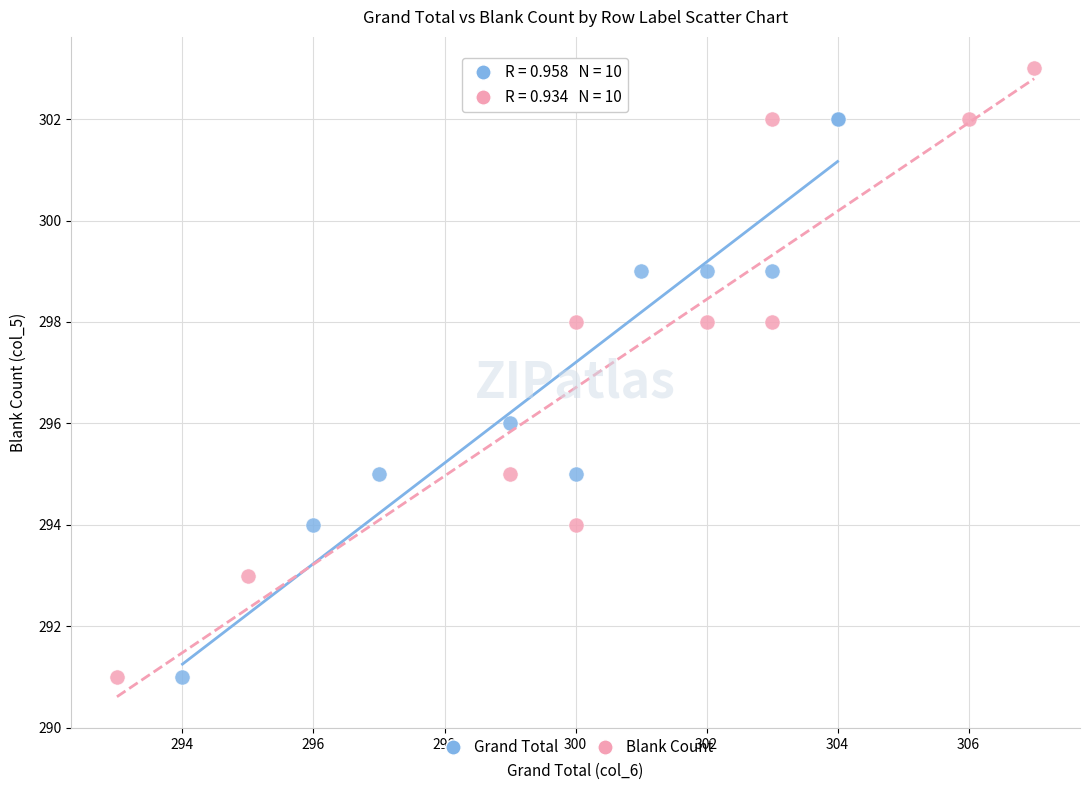

Which series has the widest spread of Y values?

Blank Count